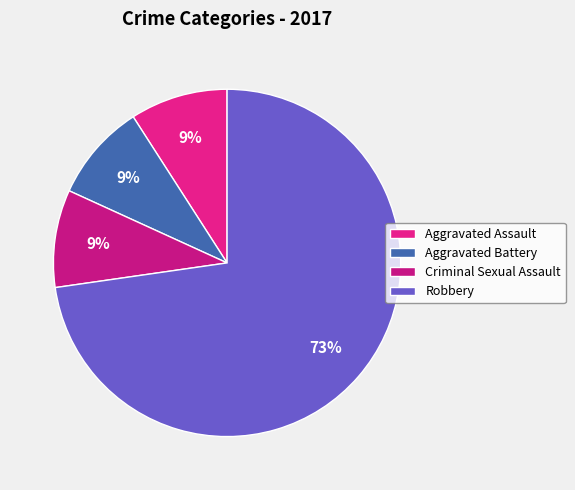

Does Robbery represent more than half of the total?

Yes